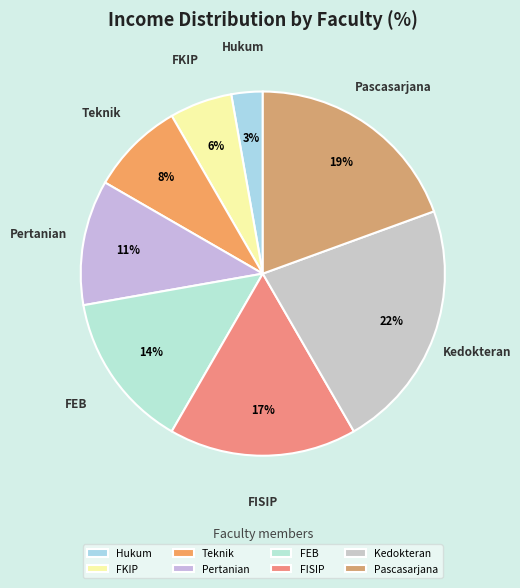

Is there any slice that represents more than half of the pie?

No